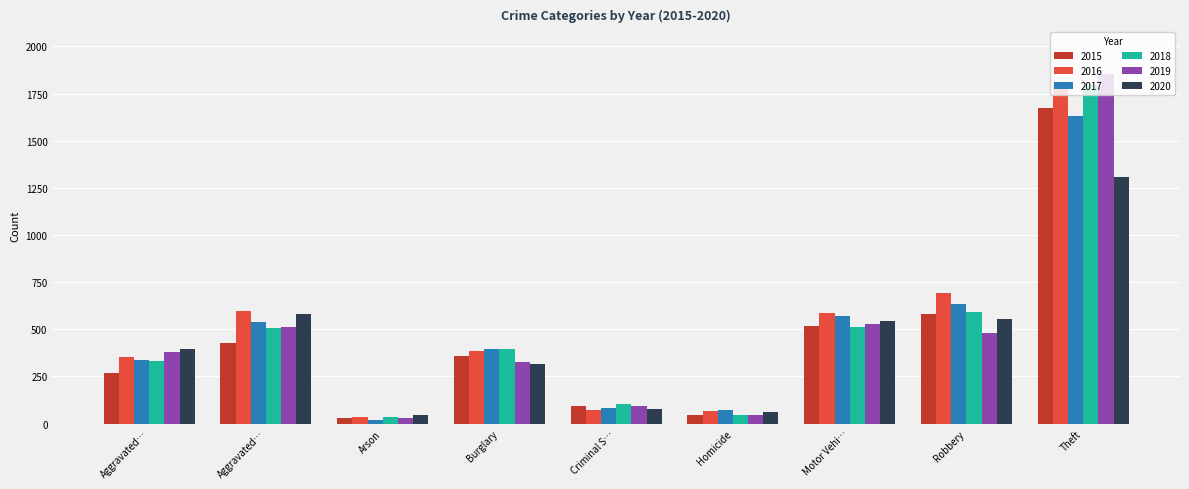

Which series has the largest range (max minus min)?

2019